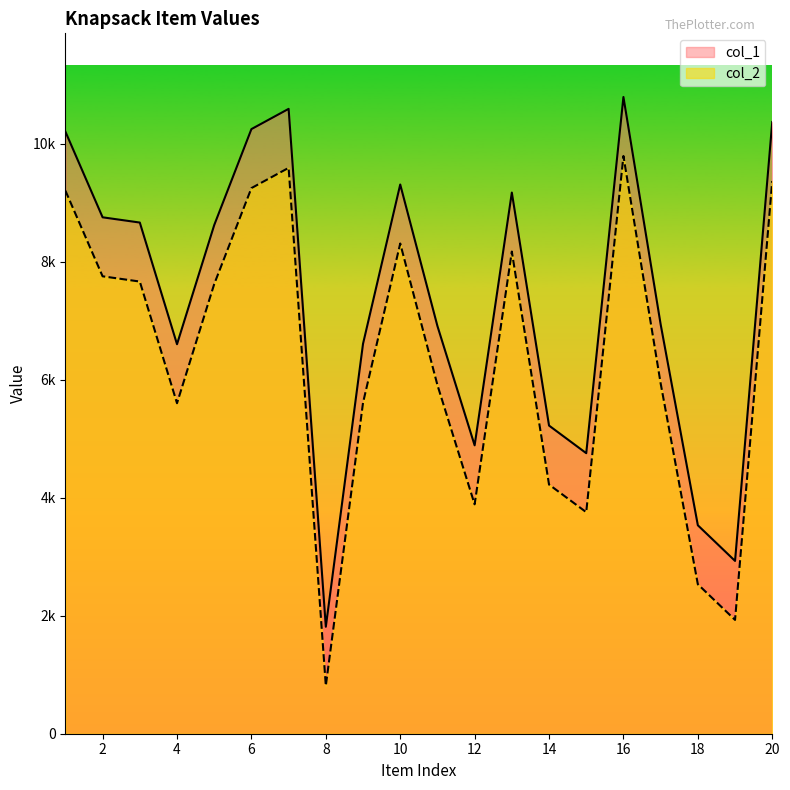

Reading left to right, list all the values displayed in this chart.

col_1: 1=10205	2=8753	3=8664	4=6602	5=8621	6=10248	7=10591	8=1813	9=6609	10=9309	11=6910	12=4888	13=9172	14=5223	15=4755	16=10792	17=6939	18=3533	19=2929	20=10368
col_2: 1=9205	2=7753	3=7664	4=5602	5=7621	6=9248	7=9591	8=813	9=5609	10=8309	11=5910	12=3888	13=8172	14=4223	15=3755	16=9792	17=5939	18=2533	19=1929	20=9368